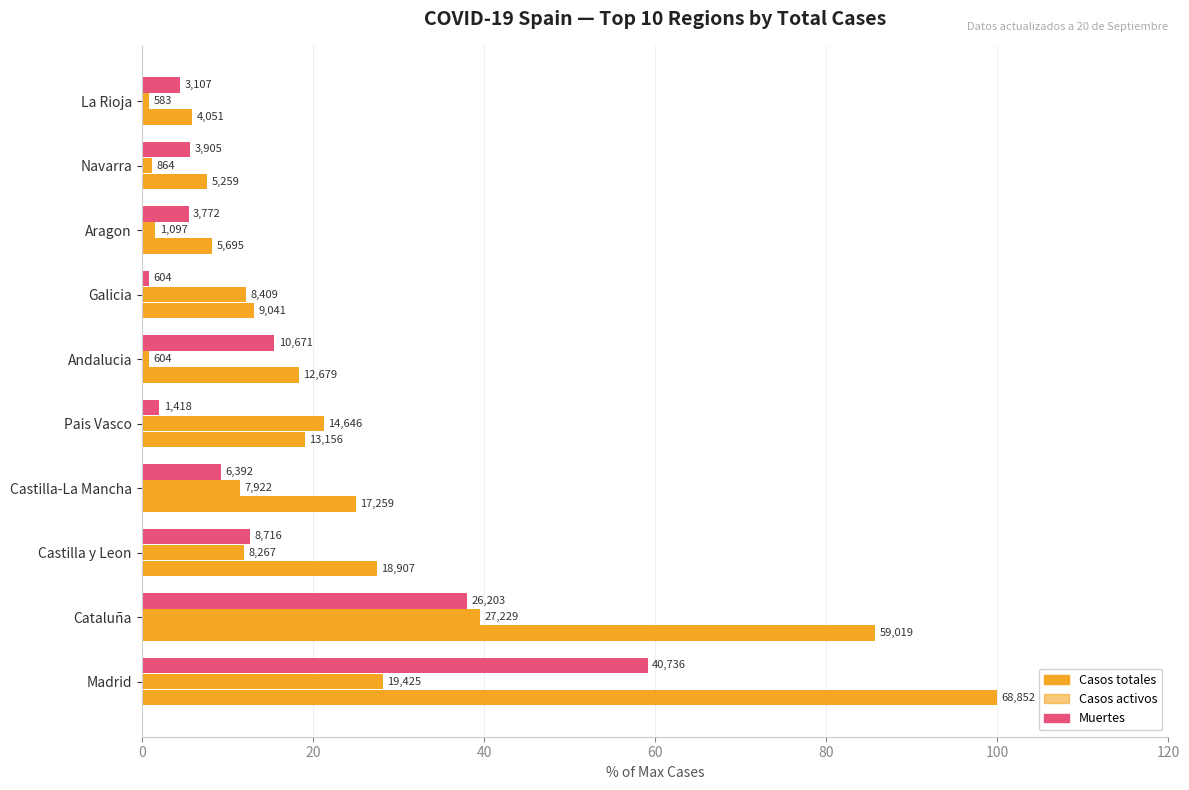

Reading left to right, extract all data points from this chart.

Casos totales: 100.0	85.7	27.5	25.1	19.1	18.4	13.1	8.3	7.6	5.9
Casos activos: 28.2	39.5	12.0	11.5	21.3	0.9	12.2	1.6	1.3	0.8
Muertes: 59.2	38.1	12.7	9.3	2.1	15.5	0.9	5.5	5.7	4.5